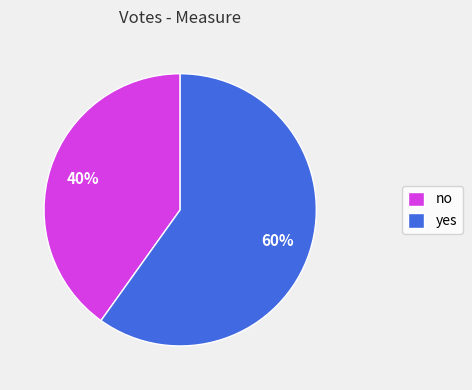

Is the sum of yes and no greater than half?

Yes